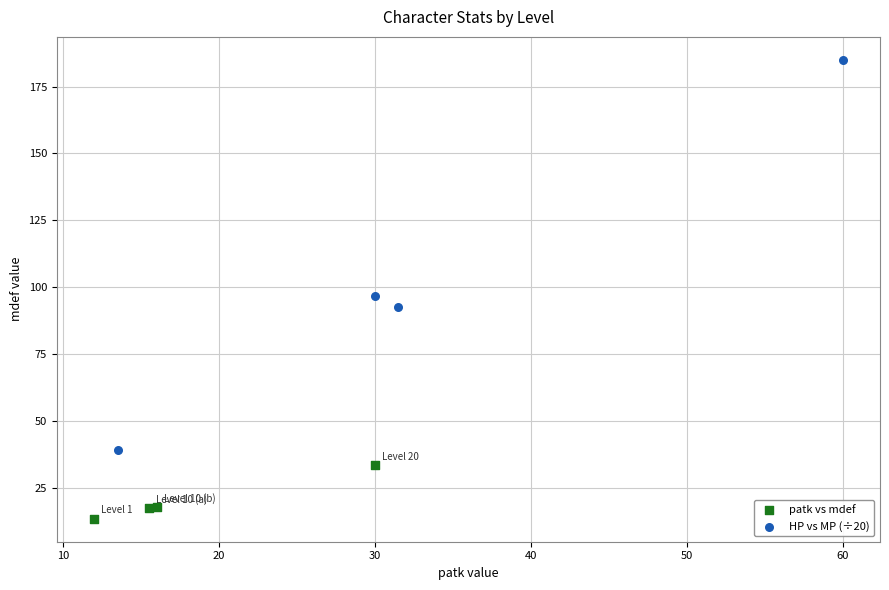

Which series contains the lowest Y value?

patk vs mdef